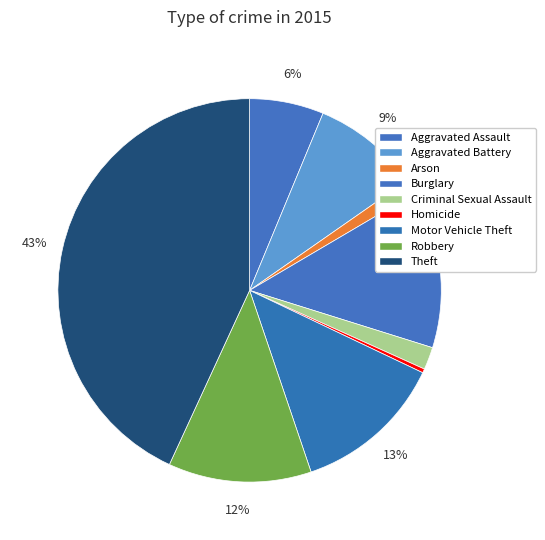

What percentage is the Criminal Sexual Assault slice, to the nearest percent?

2%